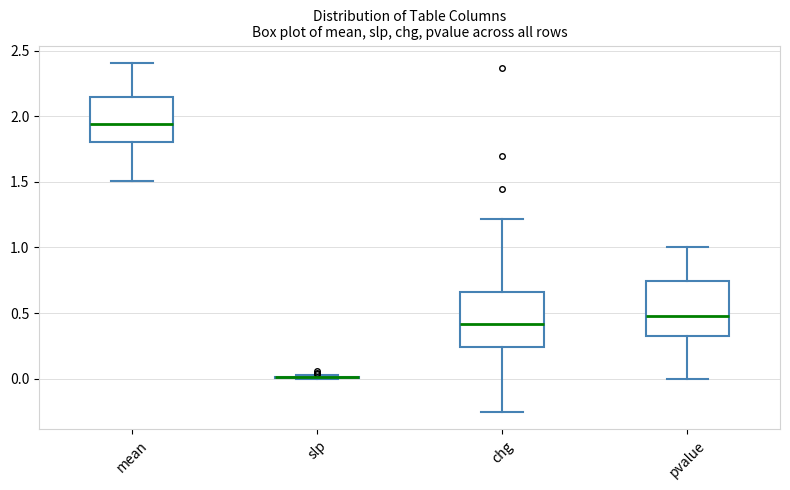

Reading left to right, read every box against the y-axis: the position of its median line, the range the box covers, and the ends of its whiskers. The values are not printed on the chart, so give them approximately, as read against the axis.

mean: median 1.95, box 1.80 to 2.15, whiskers 1.50 to 2.40
slp: box collapsed to a line at 0.00, whiskers 0.00 to 0.05
chg: median 0.40, box 0.25 to 0.65, whiskers -0.25 to 1.20
pvalue: median 0.50, box 0.35 to 0.75, whiskers 0.00 to 1.00